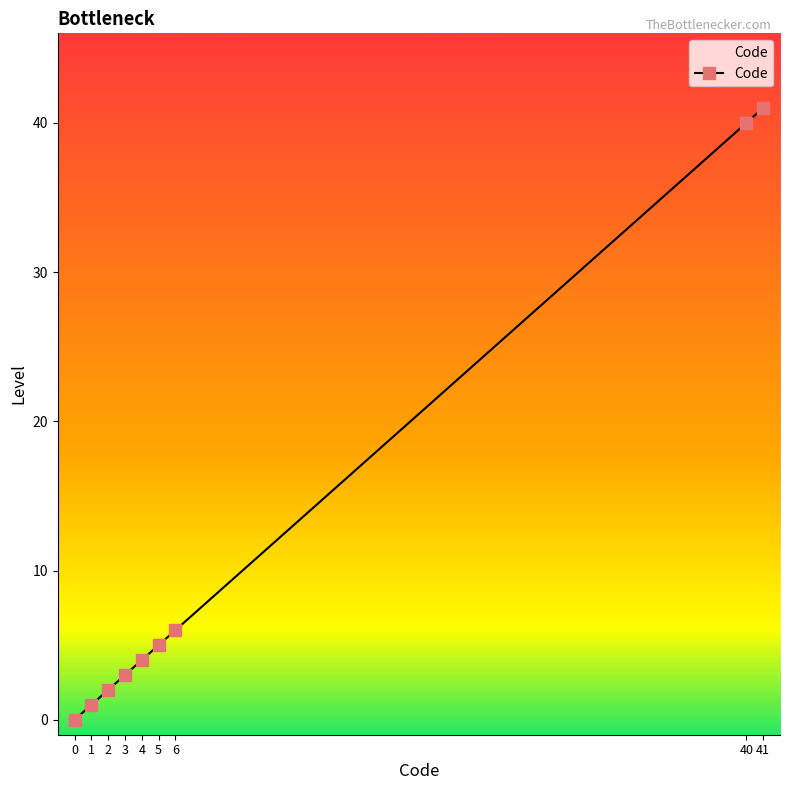

True or false: the data shows 3 at 5.

False